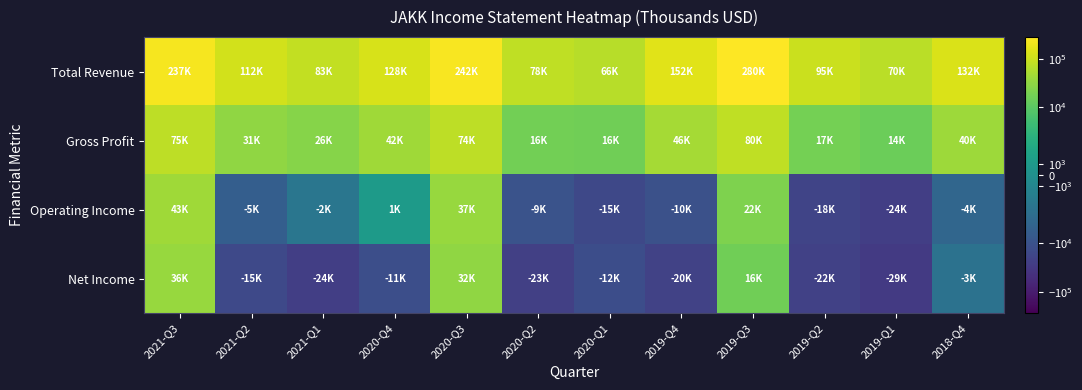

What is the total value across all series at 2021-Q3?

391000